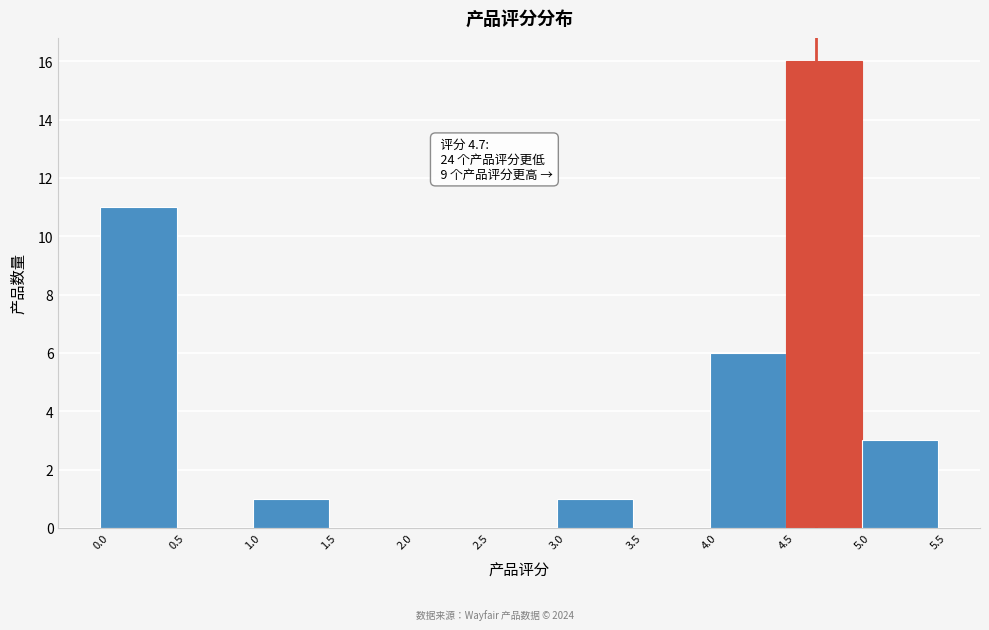

Which range on the x-axis has the tallest bar?

4.5 to 5.0